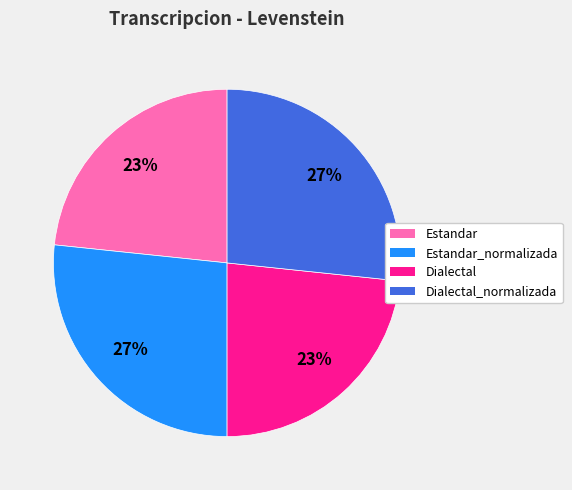

Does any single category account for the majority?

No